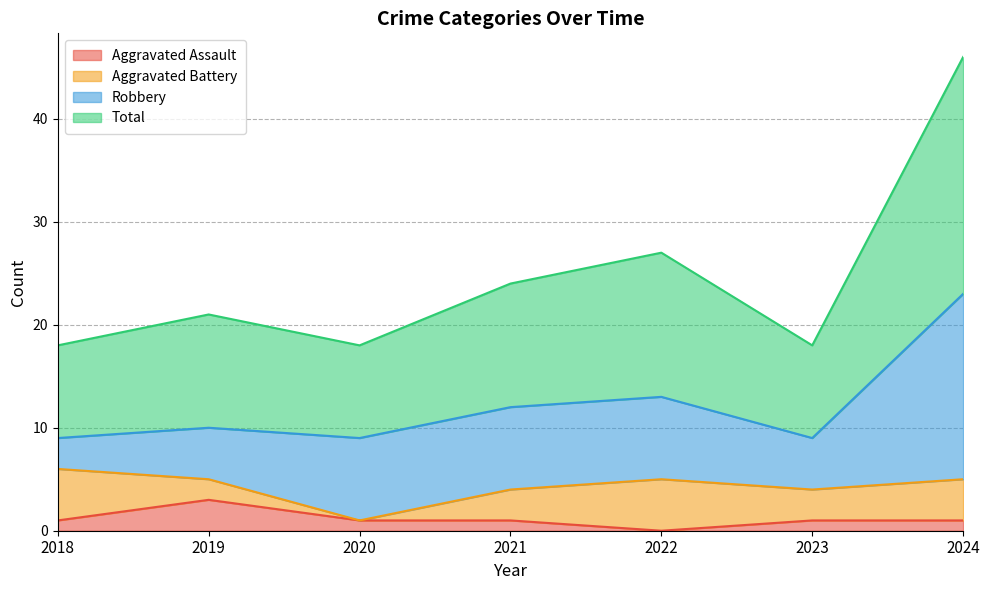

Rank the categories by Aggravated Assault value from highest to lowest.

2019, 2018, 2020, 2021, 2023, 2024, 2022